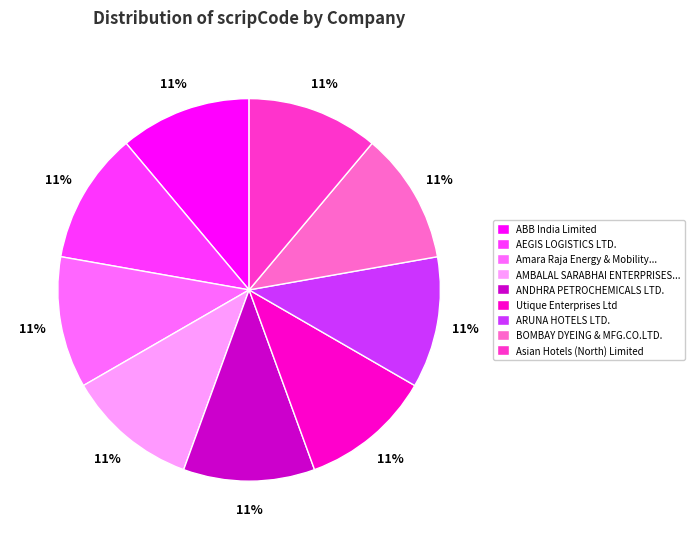

To the nearest percent, what is the average slice percentage?

11%